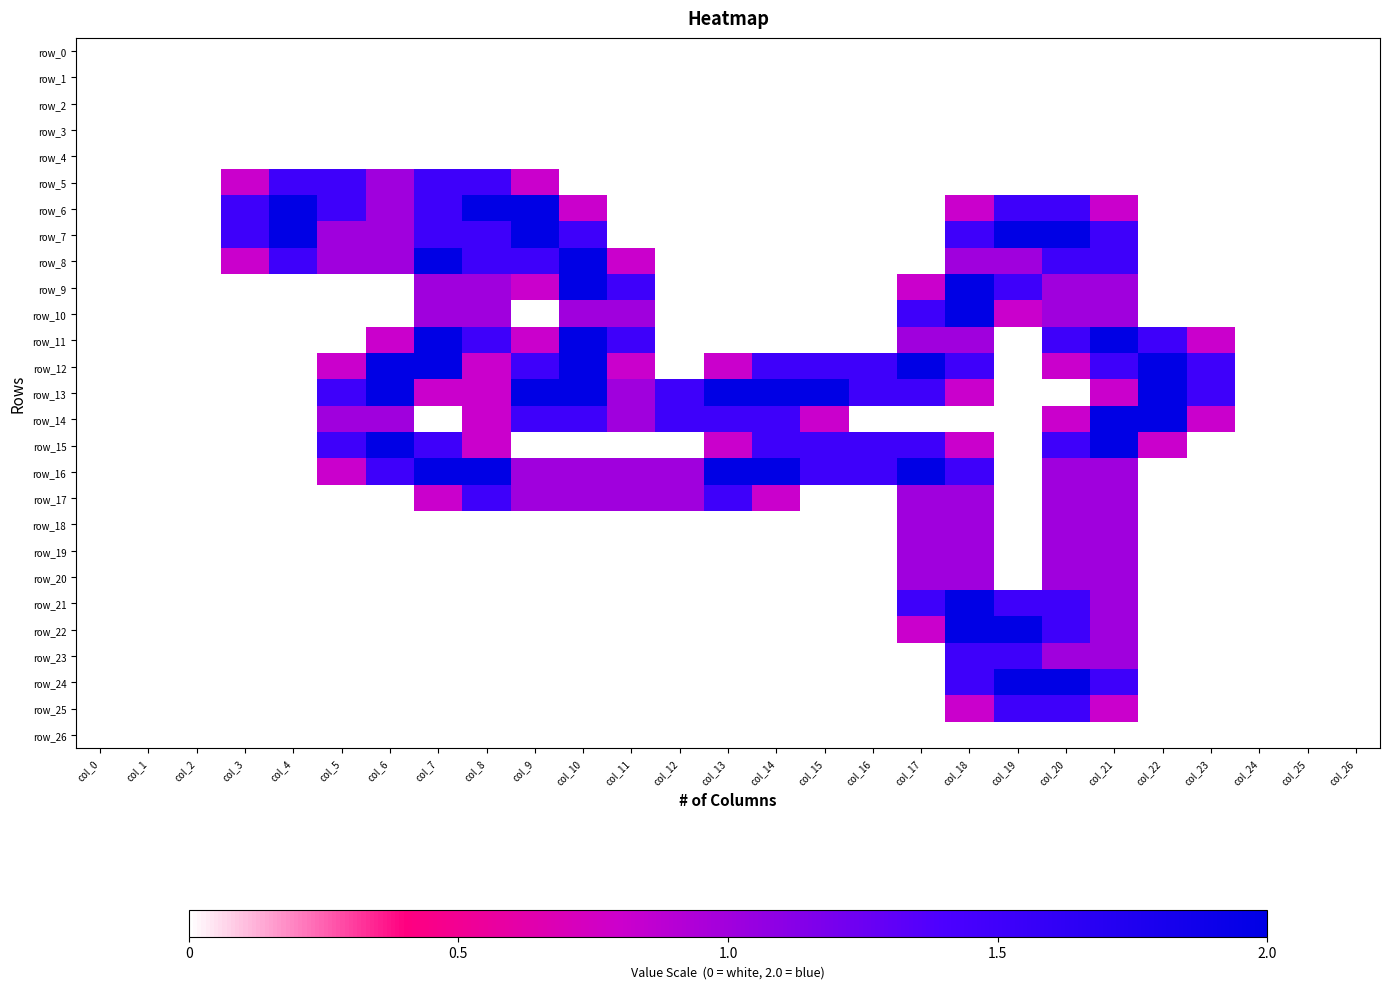

Which series changed the most between col_11 and col_15?

row_9